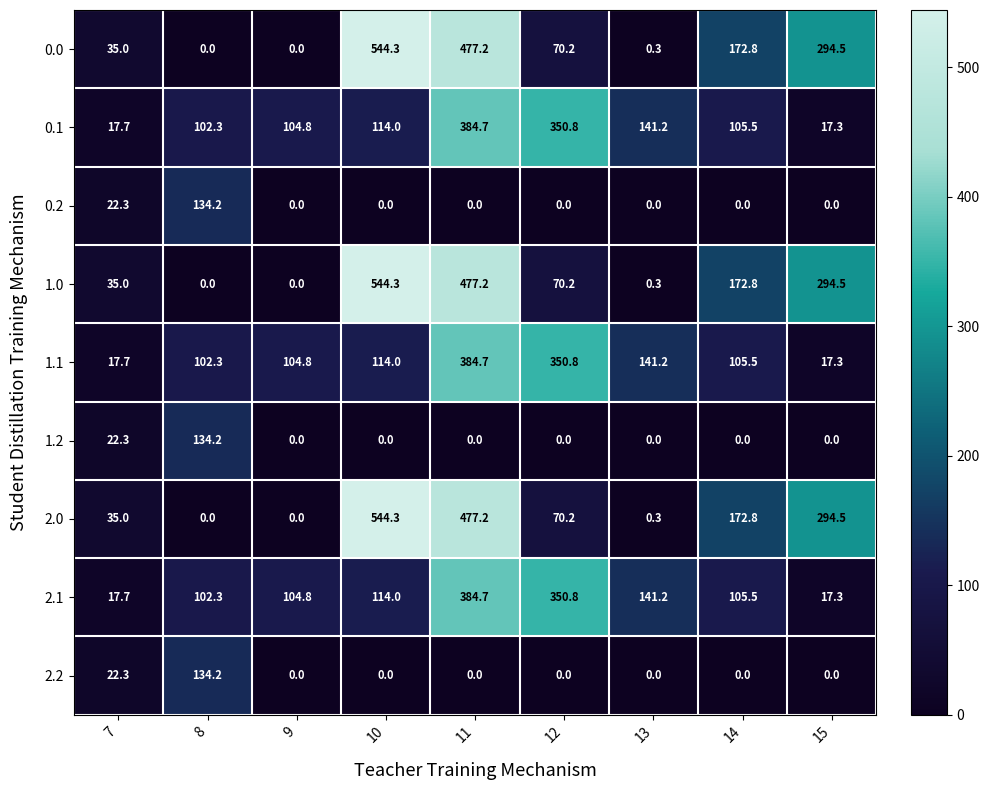

Which category has the highest value in the 1.0 series?

10